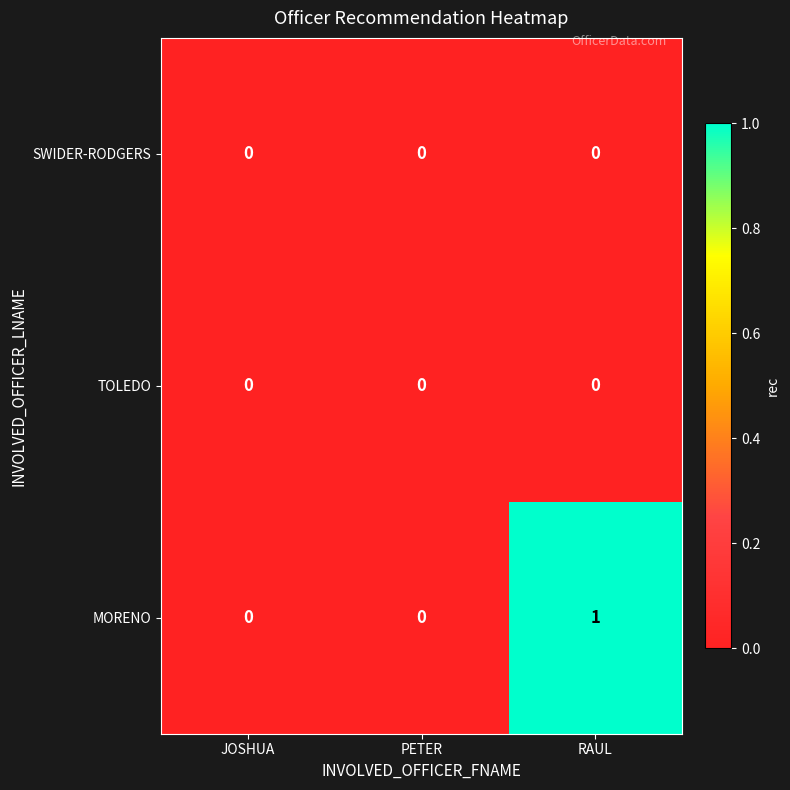

Which series has the largest range (max minus min)?

MORENO